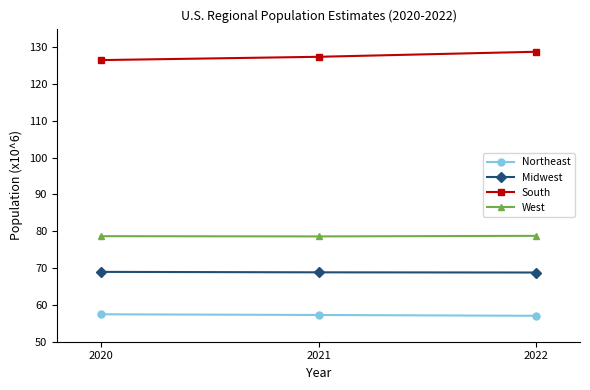

What is the value of the Midwest point at the 3rd from the left?

68.8